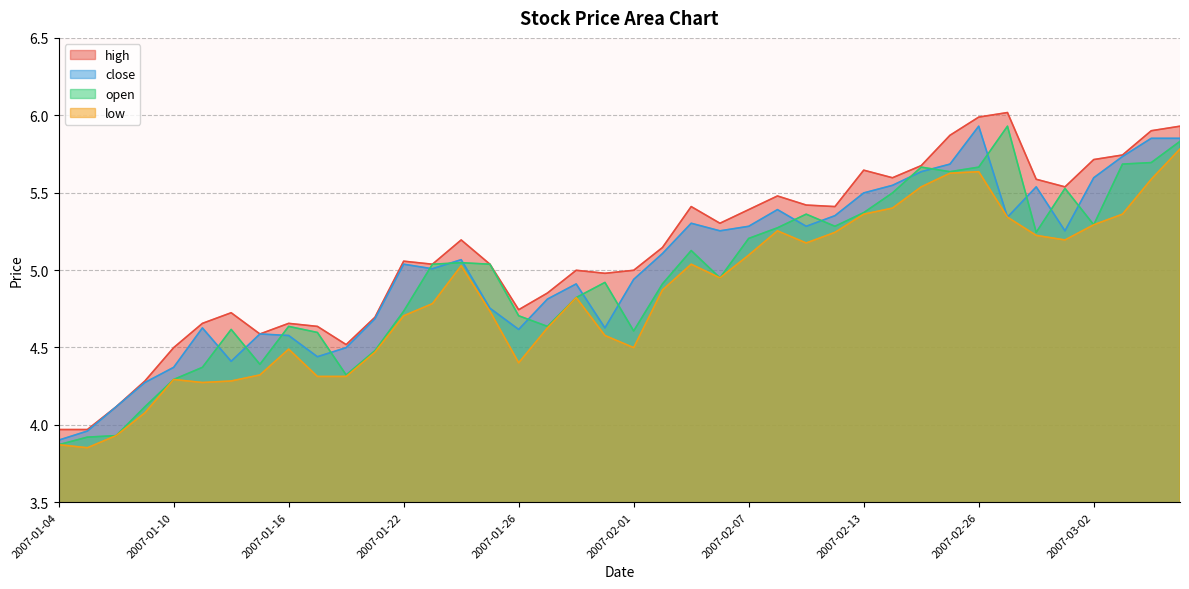

What is the difference between the second highest and minimum values in the low series?

1.8